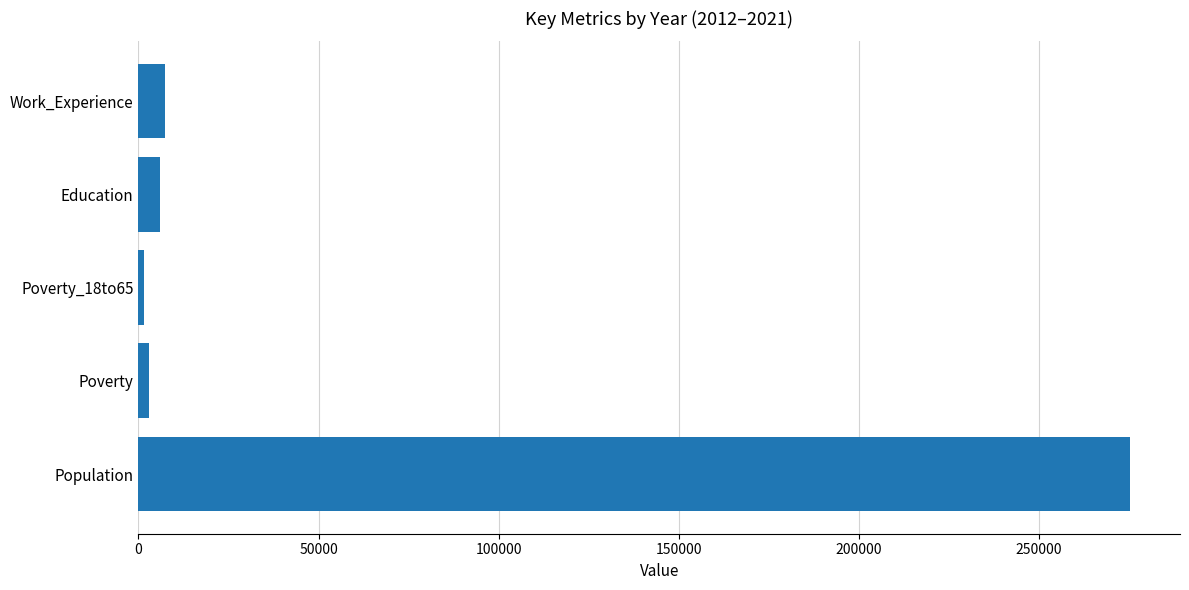

The chart shows a value of 275330 at Population. True or false?

True